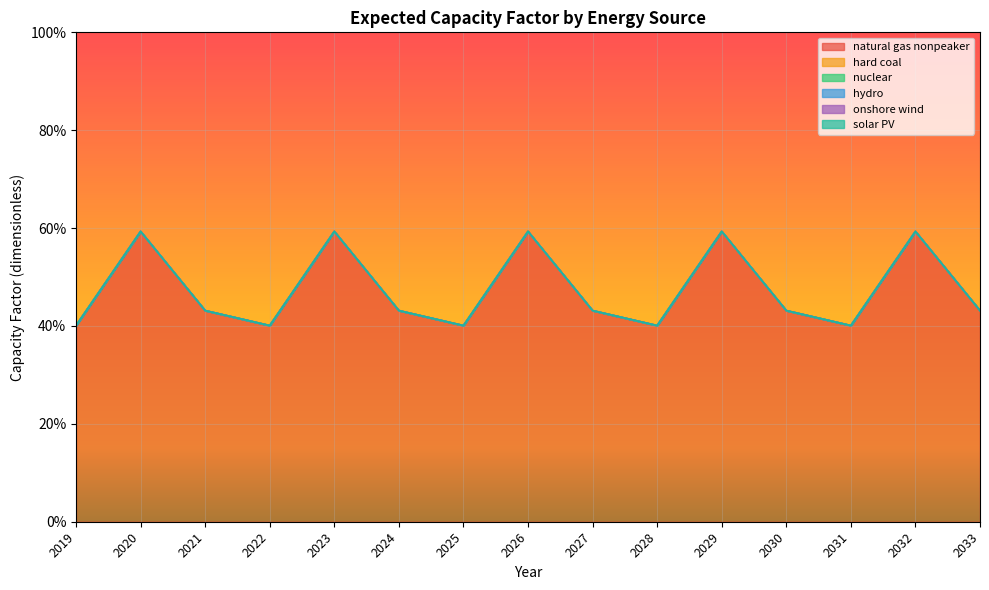

What is the difference between the highest and lowest values at 2033?

0.4